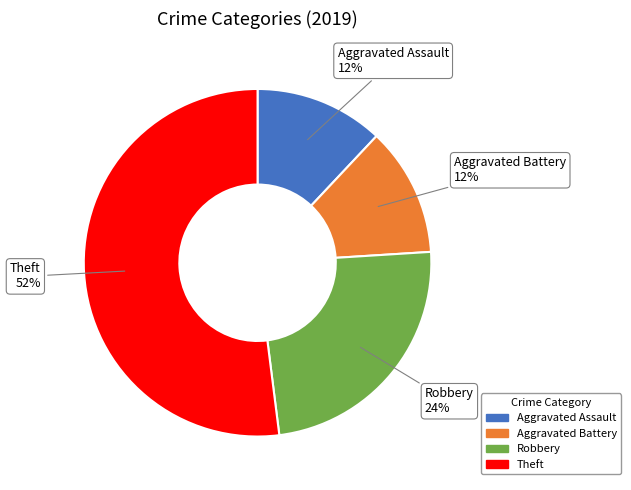

The Aggravated Battery slice represents 12% of the pie. True or false?

True